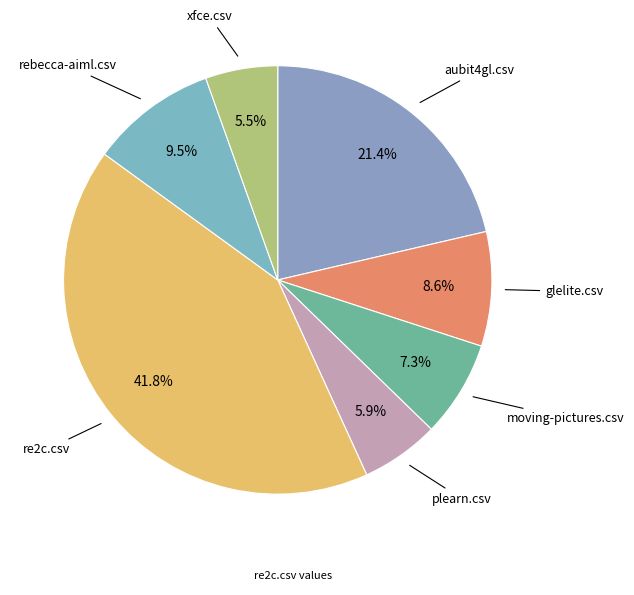

What is the largest slice in the pie chart?

re2c.csv